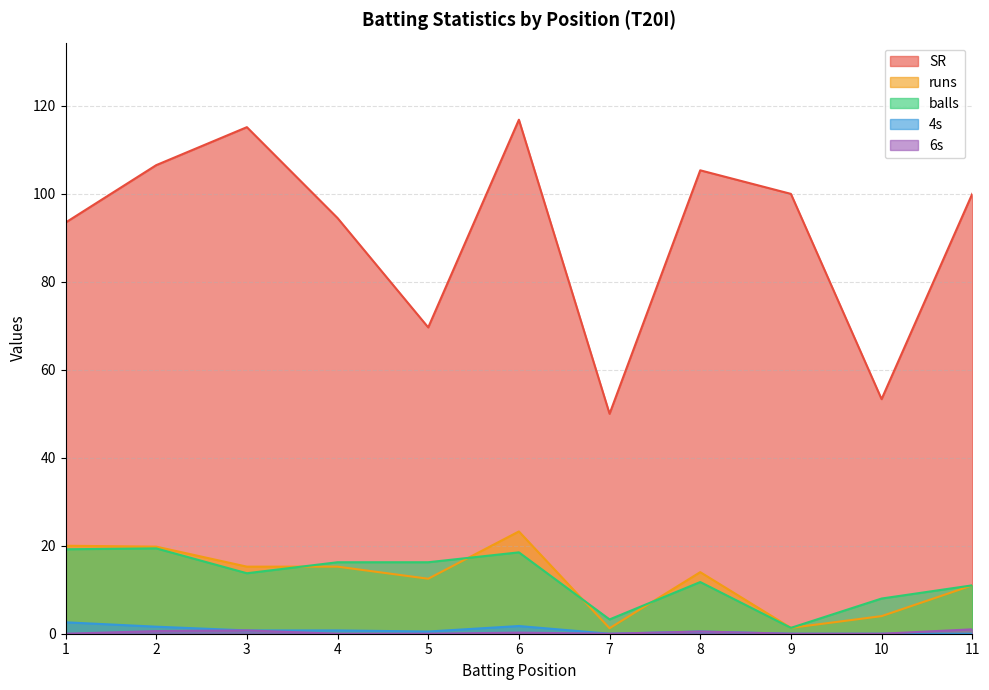

True or false: SR has more than 2 interior local peaks.

True